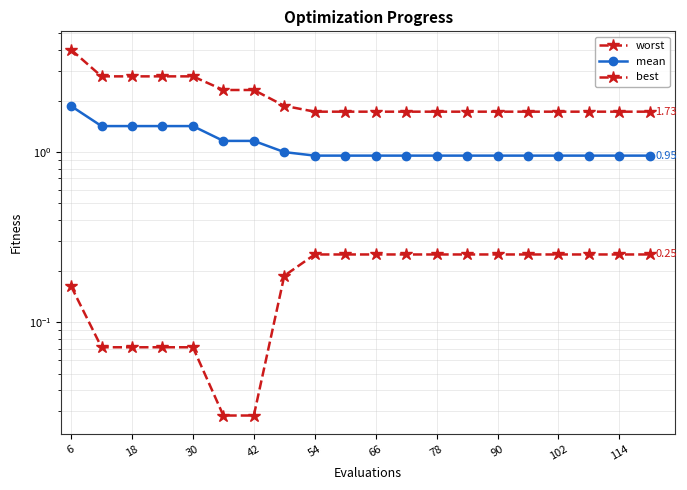

What is the average value of the mean series?

1.1